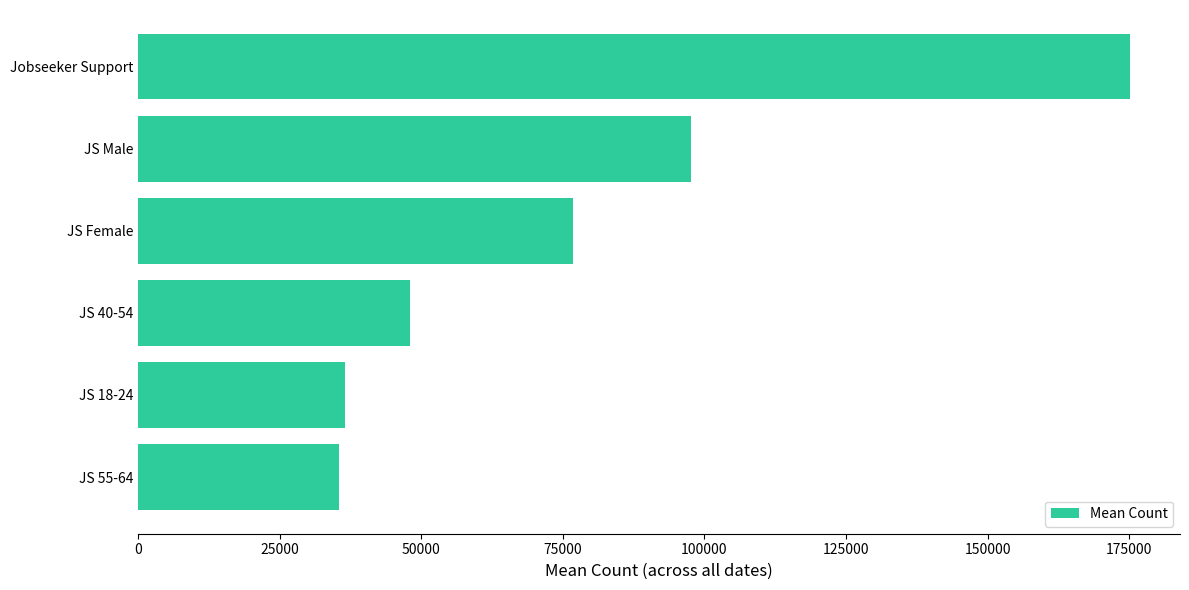

What is the difference between the maximum and minimum values?

139858.3